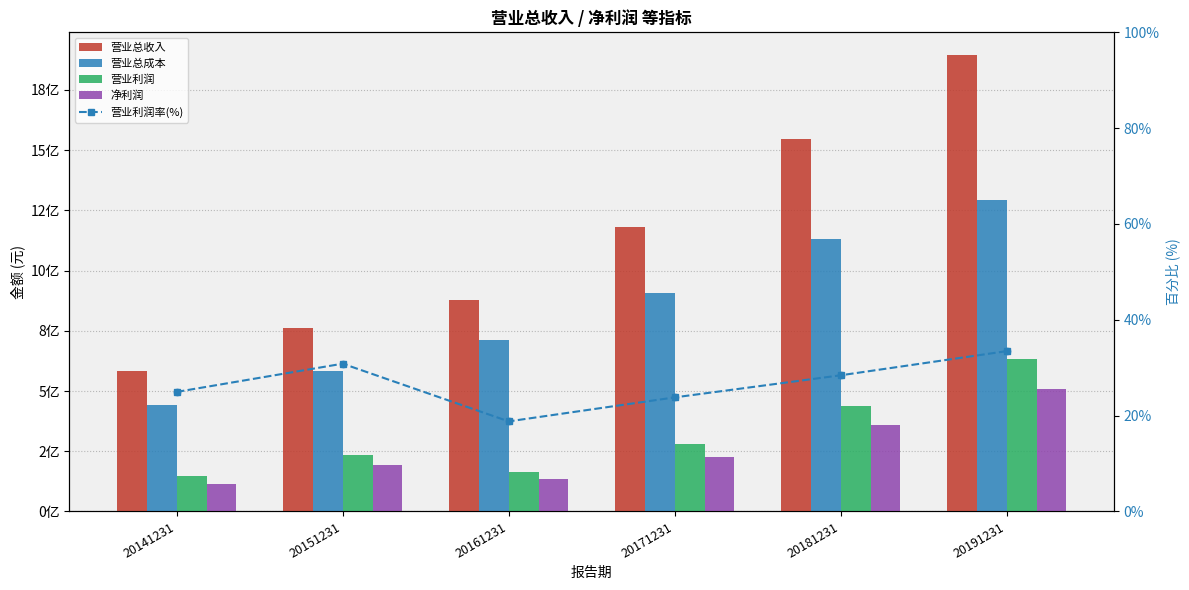

What are all the series names shown in the legend?

营业总收入, 营业总成本, 营业利润, 净利润, 营业利润率(%)